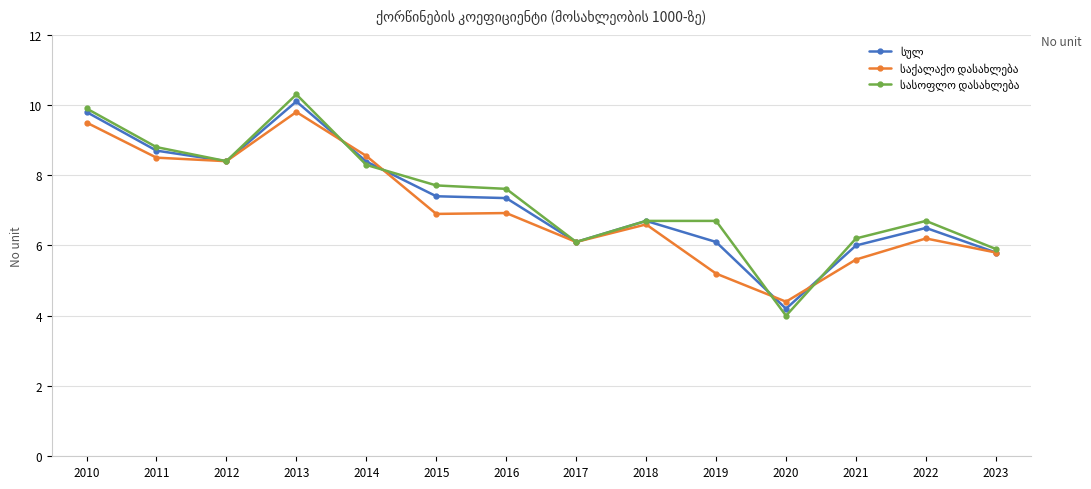

What is the smallest value displayed?

4.0